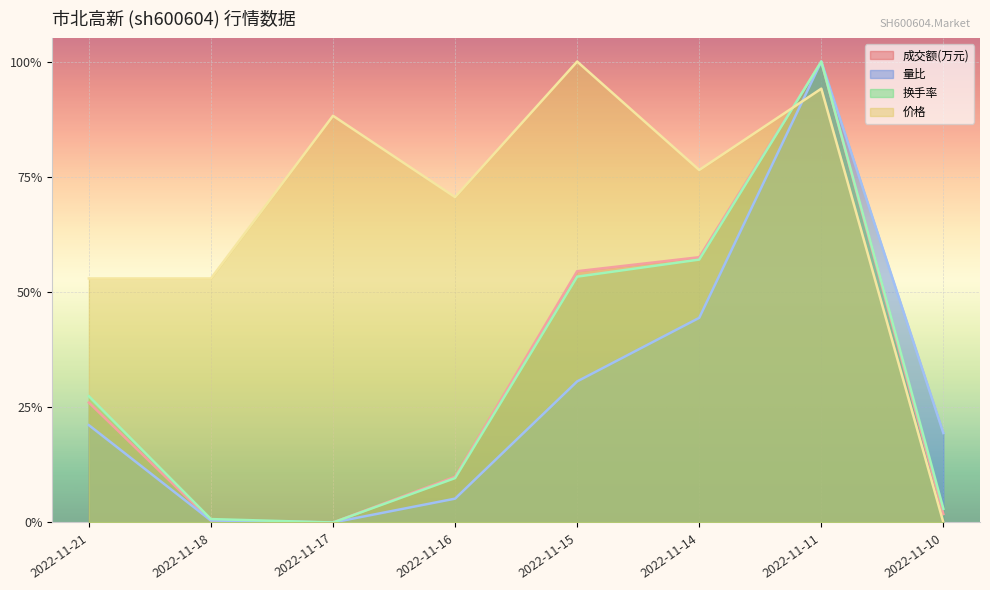

What are all the series names shown in the legend?

成交额(万元), 量比, 换手率, 价格